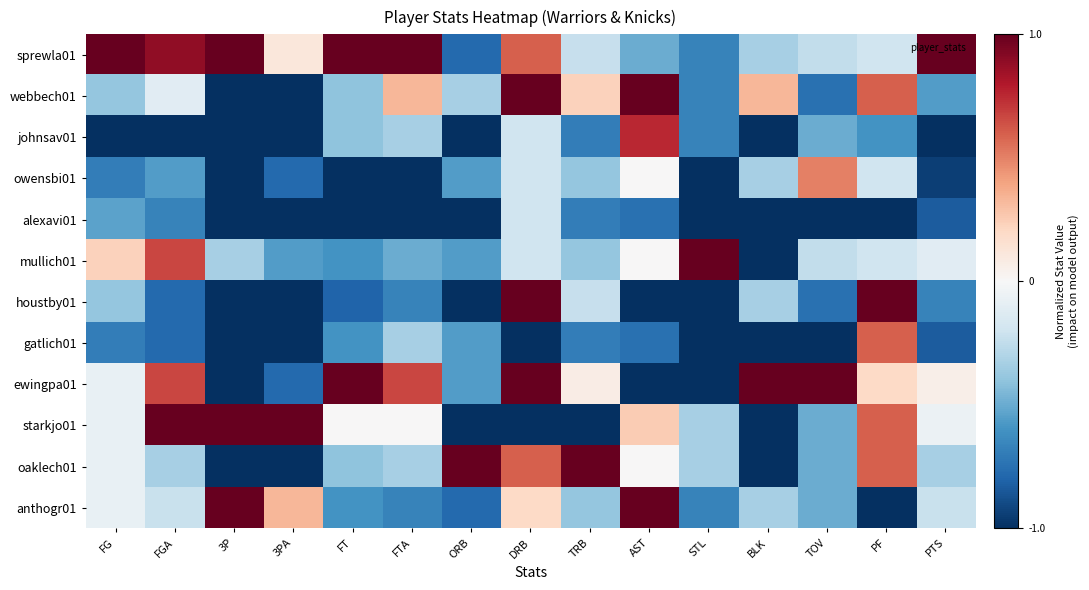

Reading left to right, what are all the values shown in this chart?

sprewla01: FG=1.0	FGA=0.9	3P=1.0	3PA=0.1	FT=1.0	FTA=1.0	ORB=-0.8	DRB=0.6	TRB=-0.2	AST=-0.5	STL=-0.7	BLK=-0.3	TOV=-0.2	PF=-0.2	PTS=1.0
webbech01: FG=-0.4	FGA=-0.1	3P=-1.0	3PA=-1.0	FT=-0.4	FTA=0.3	ORB=-0.3	DRB=1.0	TRB=0.2	AST=1.0	STL=-0.7	BLK=0.3	TOV=-0.8	PF=0.6	PTS=-0.6
johnsav01: FG=-1.0	FGA=-1.0	3P=-1.0	3PA=-1.0	FT=-0.4	FTA=-0.3	ORB=-1.0	DRB=-0.2	TRB=-0.7	AST=0.8	STL=-0.7	BLK=-1.0	TOV=-0.5	PF=-0.6	PTS=-1.0
owensbi01: FG=-0.7	FGA=-0.6	3P=-1.0	3PA=-0.8	FT=-1.0	FTA=-1.0	ORB=-0.6	DRB=-0.2	TRB=-0.4	AST=0.0	STL=-1.0	BLK=-0.3	TOV=0.5	PF=-0.2	PTS=-0.9
alexavi01: FG=-0.5	FGA=-0.7	3P=-1.0	3PA=-1.0	FT=-1.0	FTA=-1.0	ORB=-1.0	DRB=-0.2	TRB=-0.7	AST=-0.8	STL=-1.0	BLK=-1.0	TOV=-1.0	PF=-1.0	PTS=-0.8
mullich01: FG=0.2	FGA=0.7	3P=-0.3	3PA=-0.6	FT=-0.6	FTA=-0.5	ORB=-0.6	DRB=-0.2	TRB=-0.4	AST=0.0	STL=1.0	BLK=-1.0	TOV=-0.2	PF=-0.2	PTS=-0.1
houstby01: FG=-0.4	FGA=-0.8	3P=-1.0	3PA=-1.0	FT=-0.8	FTA=-0.7	ORB=-1.0	DRB=1.0	TRB=-0.2	AST=-1.0	STL=-1.0	BLK=-0.3	TOV=-0.8	PF=1.0	PTS=-0.7
gatlich01: FG=-0.7	FGA=-0.8	3P=-1.0	3PA=-1.0	FT=-0.6	FTA=-0.3	ORB=-0.6	DRB=-1.0	TRB=-0.7	AST=-0.8	STL=-1.0	BLK=-1.0	TOV=-1.0	PF=0.6	PTS=-0.8
ewingpa01: FG=-0.1	FGA=0.7	3P=-1.0	3PA=-0.8	FT=1.0	FTA=0.7	ORB=-0.6	DRB=1.0	TRB=0.1	AST=-1.0	STL=-1.0	BLK=1.0	TOV=1.0	PF=0.2	PTS=0.1
starkjo01: FG=-0.1	FGA=1.0	3P=1.0	3PA=1.0	FT=0.0	FTA=0.0	ORB=-1.0	DRB=-1.0	TRB=-1.0	AST=0.2	STL=-0.3	BLK=-1.0	TOV=-0.5	PF=0.6	PTS=-0.1
oaklech01: FG=-0.1	FGA=-0.3	3P=-1.0	3PA=-1.0	FT=-0.4	FTA=-0.3	ORB=1.0	DRB=0.6	TRB=1.0	AST=0.0	STL=-0.3	BLK=-1.0	TOV=-0.5	PF=0.6	PTS=-0.3
anthogr01: FG=-0.1	FGA=-0.2	3P=1.0	3PA=0.3	FT=-0.6	FTA=-0.7	ORB=-0.8	DRB=0.2	TRB=-0.4	AST=1.0	STL=-0.7	BLK=-0.3	TOV=-0.5	PF=-1.0	PTS=-0.2